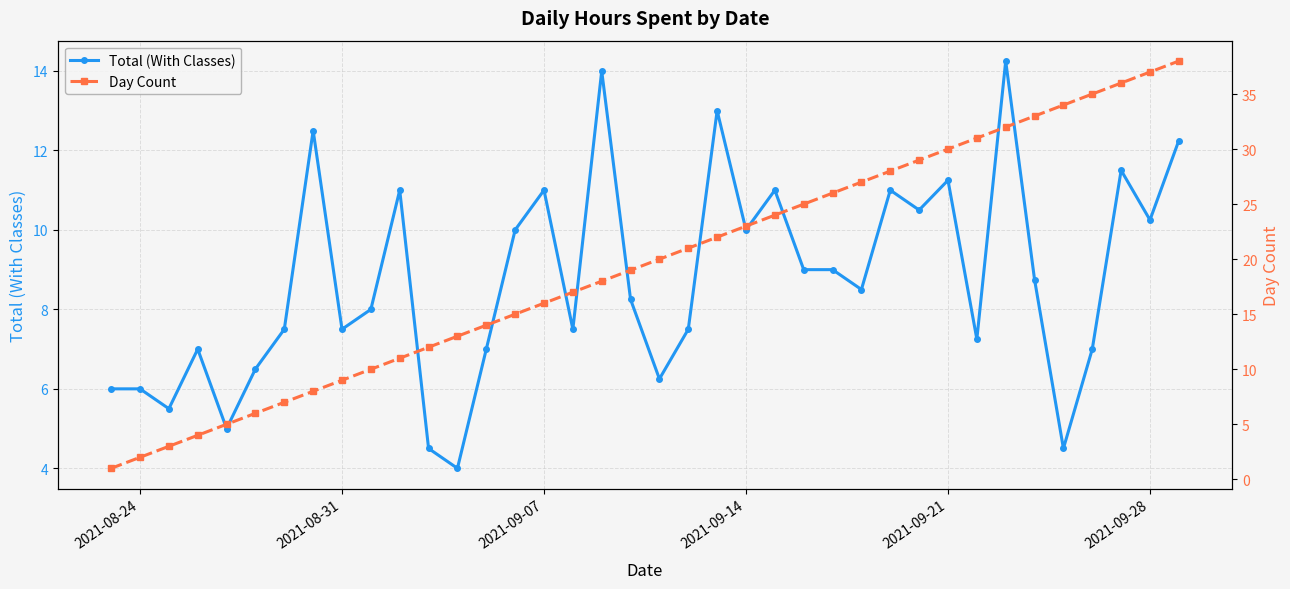

How many values in the Day Count series are below 20?

19